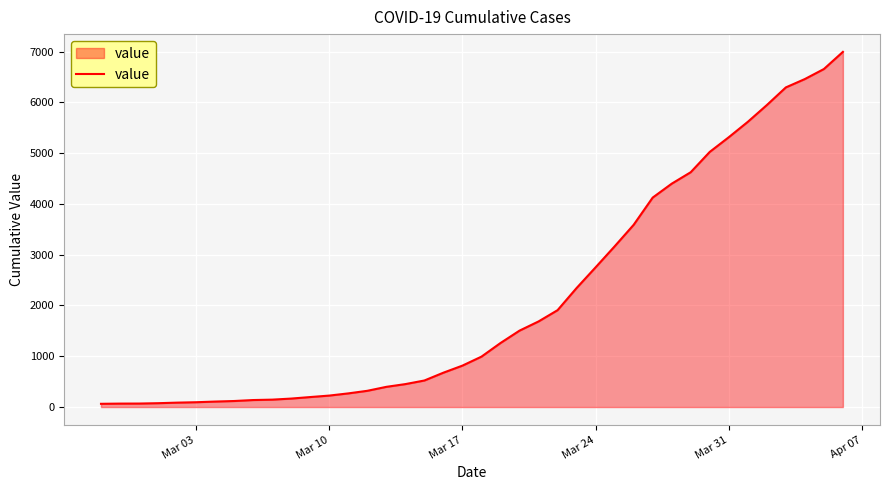

What is the greatest value displayed?

6995